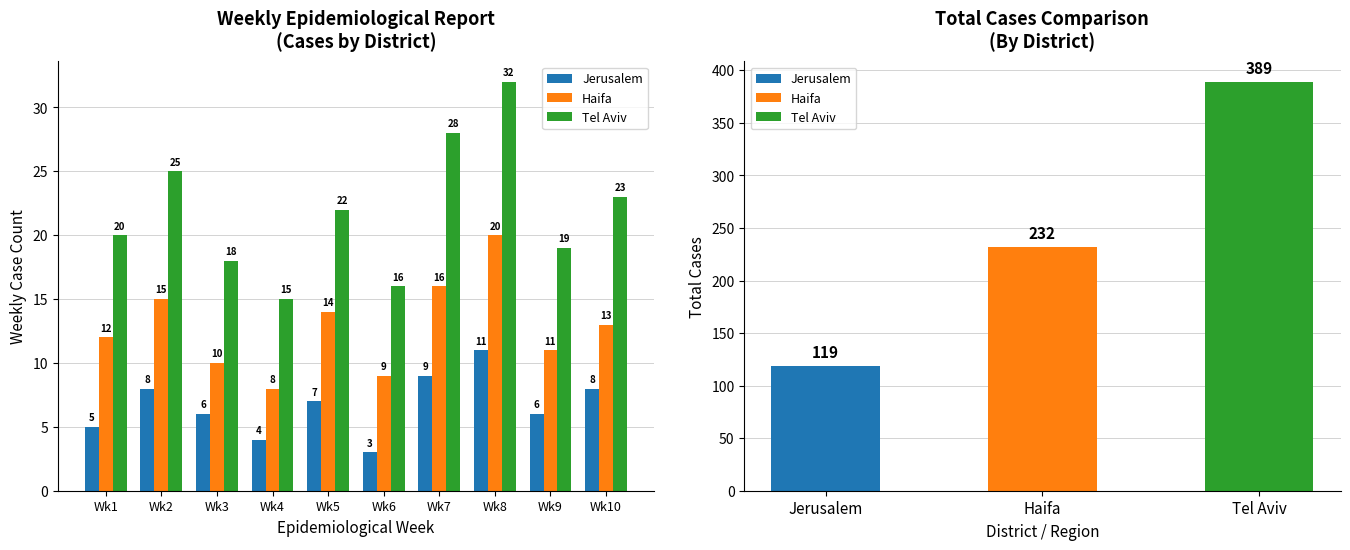

Where does the Haifa series first go above 13?

Wk2